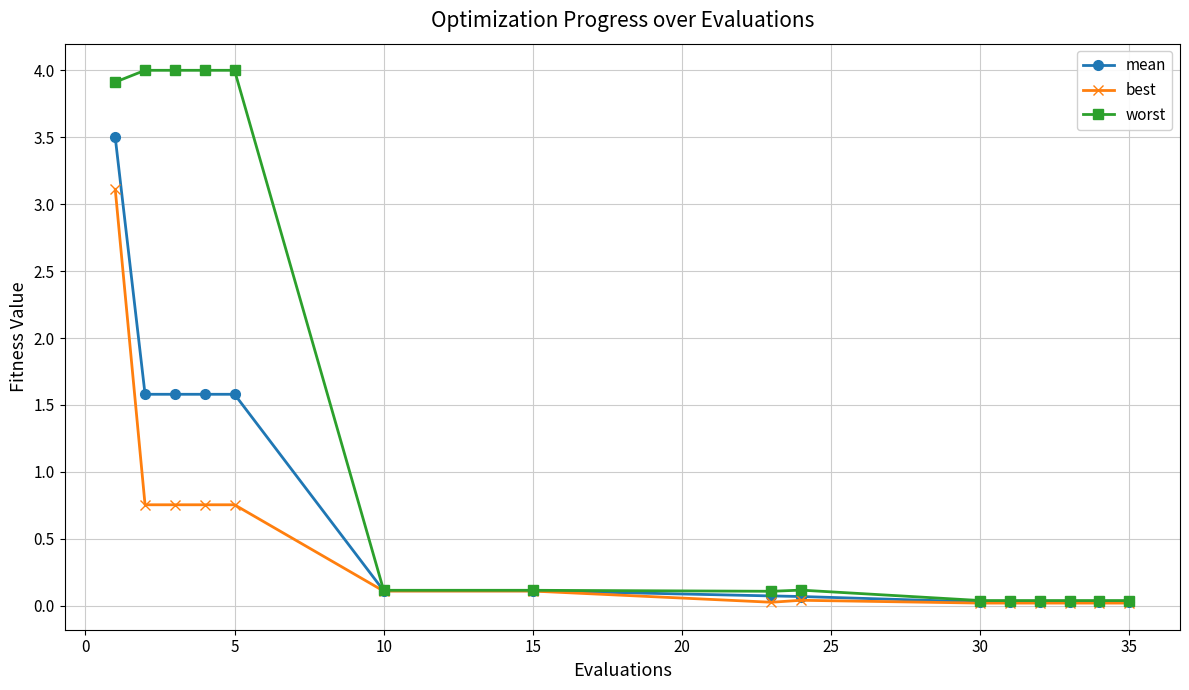

What is the greatest value displayed?

4.0